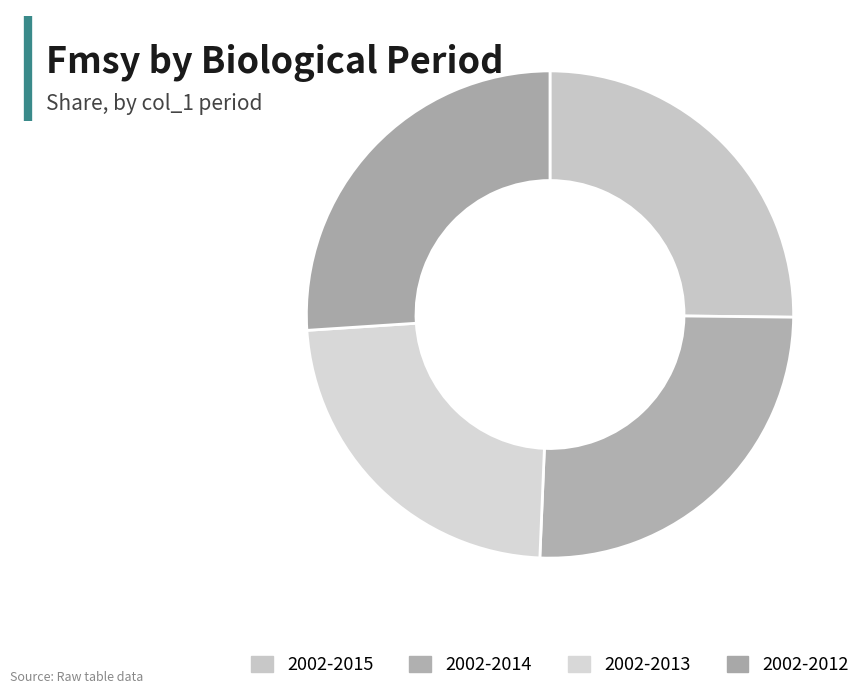

Is there any slice that represents more than half of the pie?

No